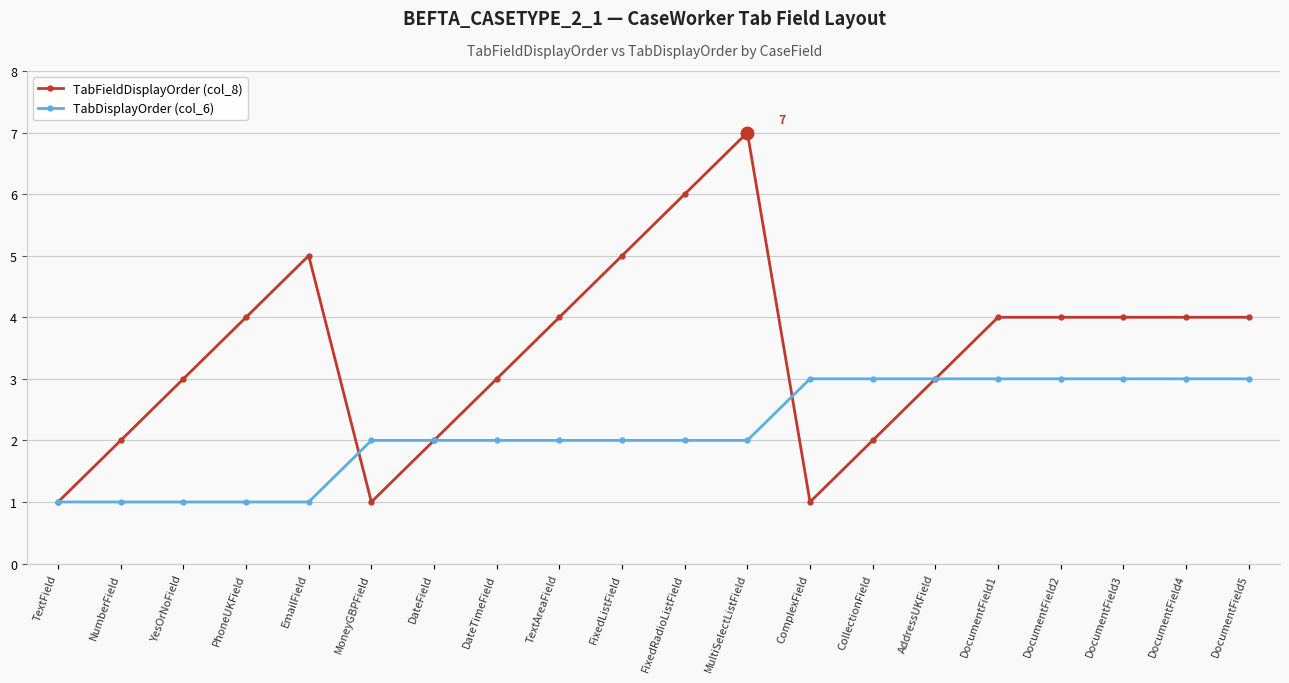

What is the value of the TabFieldDisplayOrder (col_8) point at the 20th from the left?

4